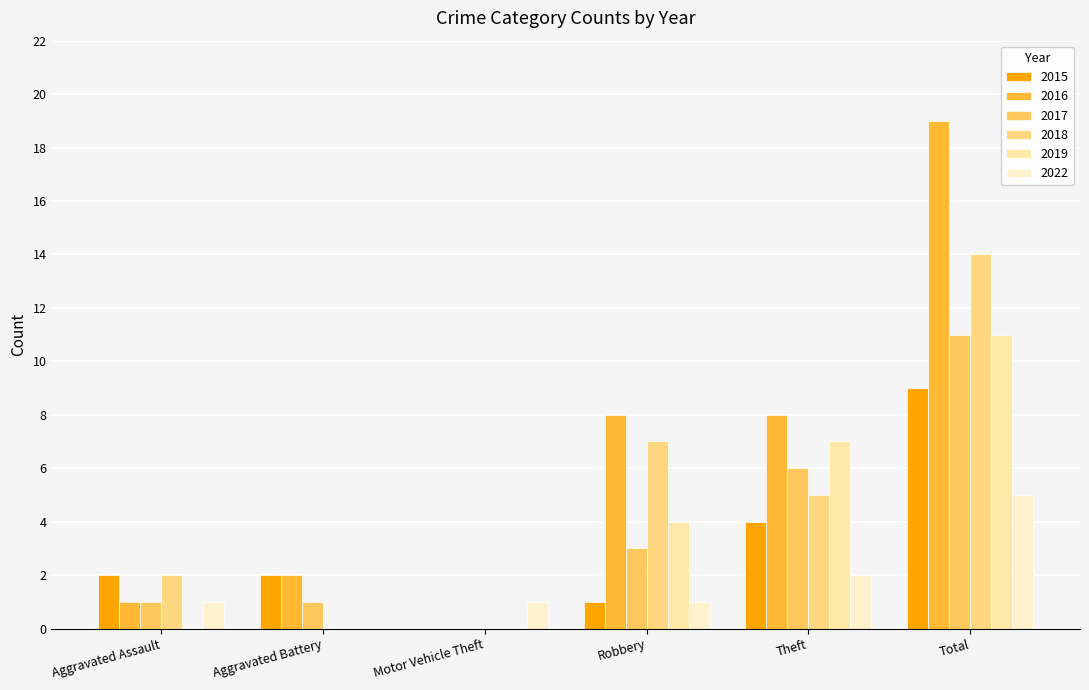

Reading left to right, extract all data points from this chart.

2015: 2	2	0	1	4	9
2016: 1	2	0	8	8	19
2017: 1	1	0	3	6	11
2018: 2	0	0	7	5	14
2019: 0	0	0	4	7	11
2022: 1	0	1	1	2	5